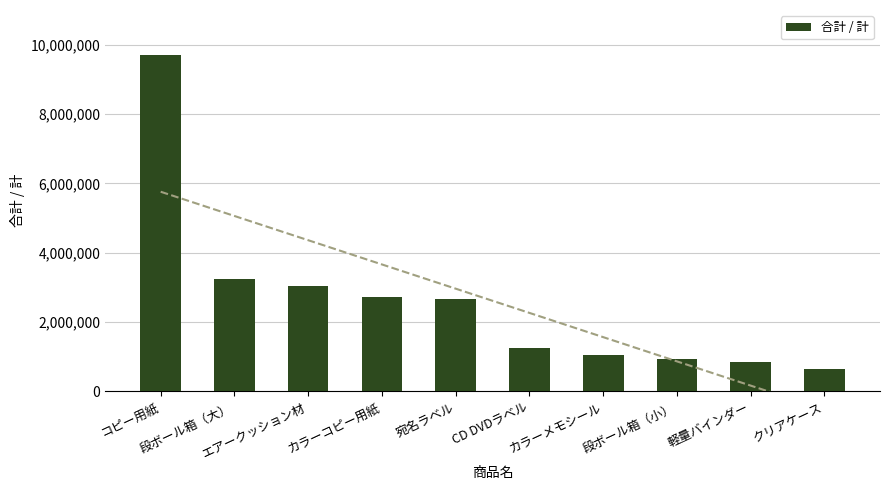

What is the value of the 4th bar from the left?

2727000